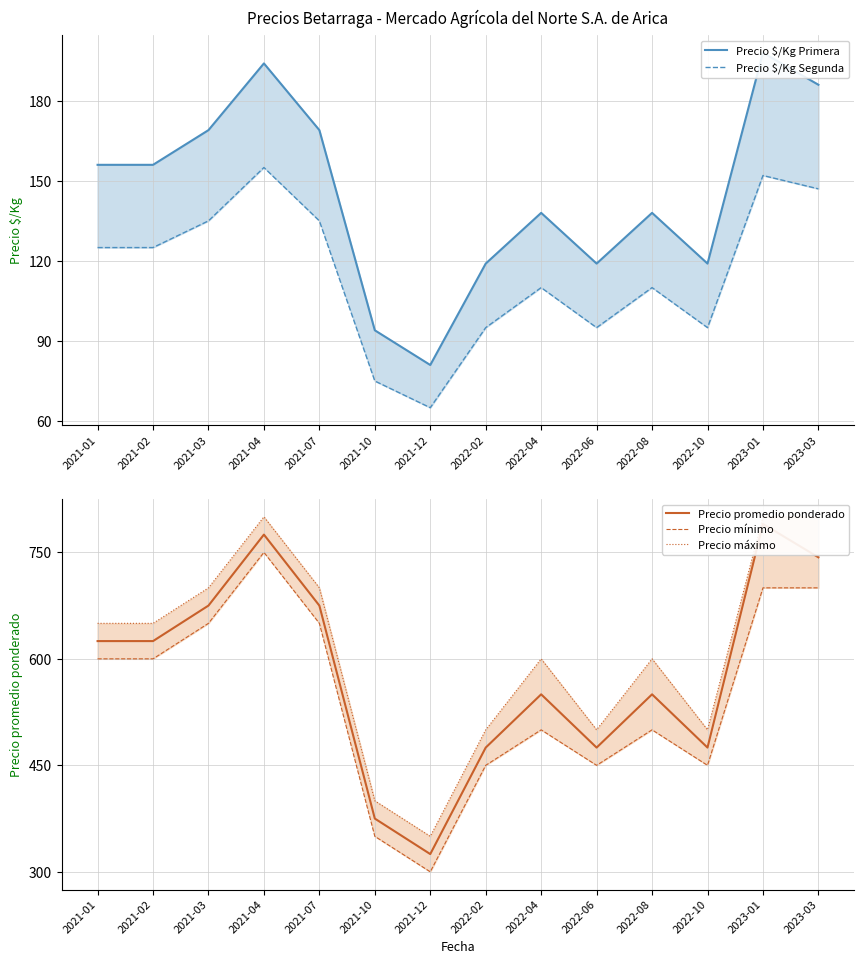

What is the difference between the maximum and second lowest values in the Precio promedio ponderado series?

415